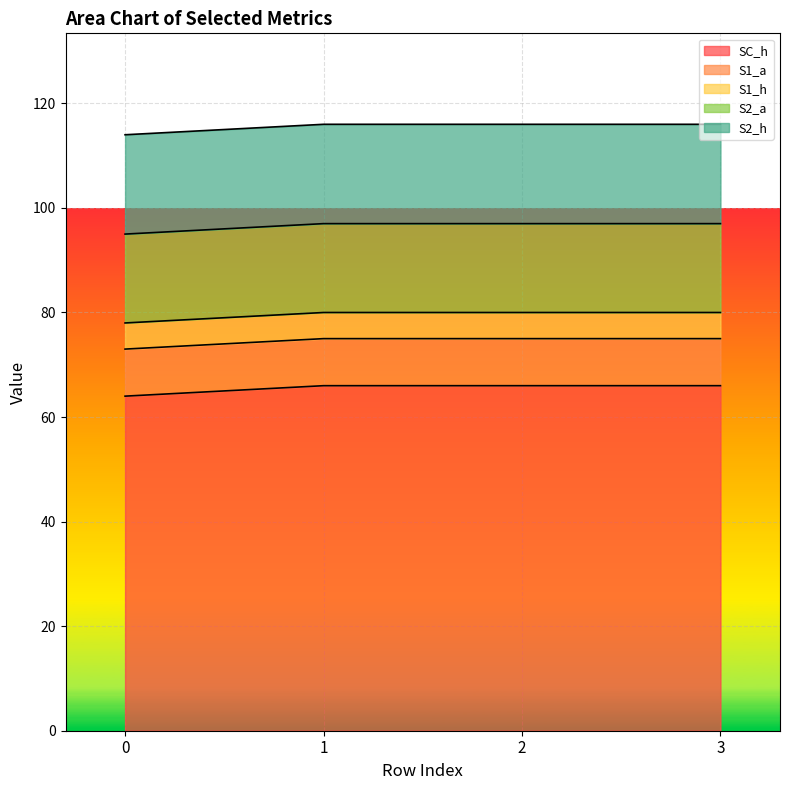

Between 1 and 3, which series saw the biggest shift?

SC_h